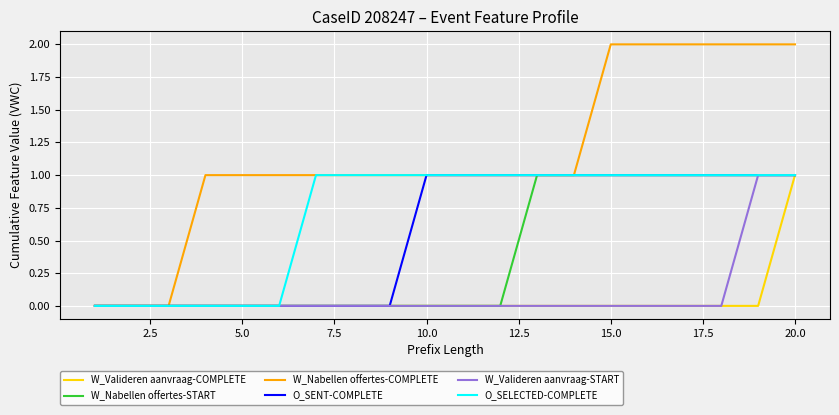

Which series has the widest spread of values?

W_Nabellen offertes-COMPLETE